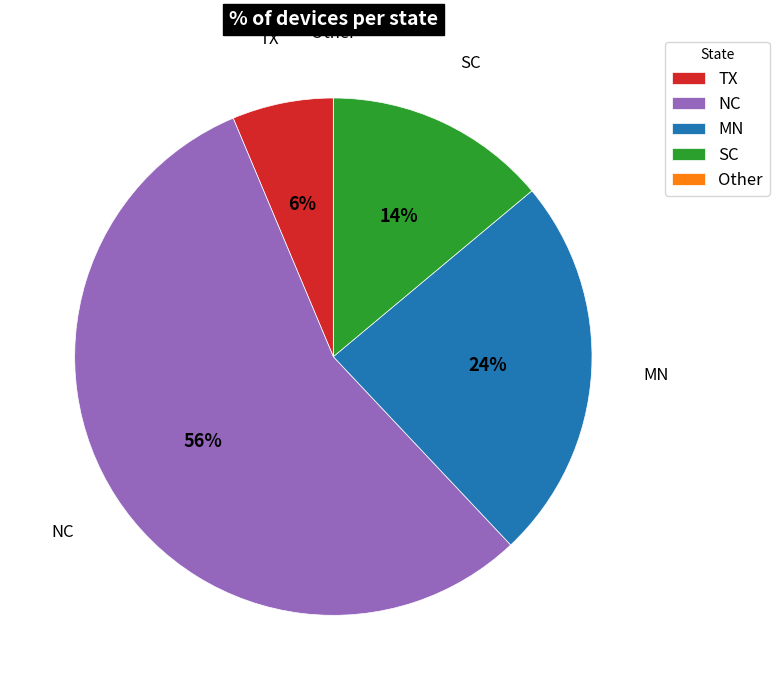

Which category has the biggest portion of the pie?

NC